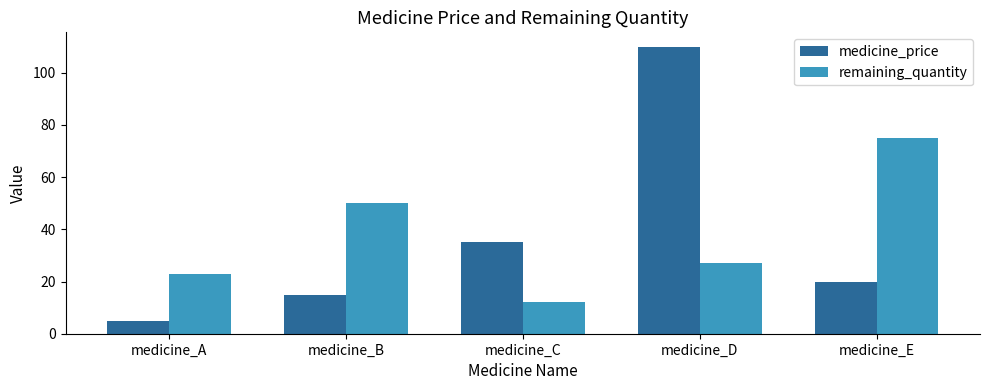

At which label is medicine_price closest to 57?

medicine_C